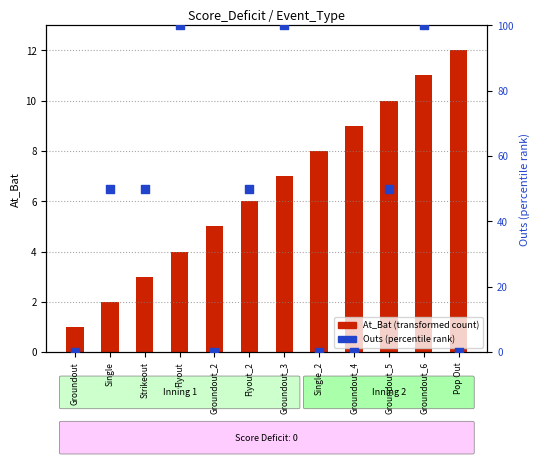

Is the value of At_Bat (transformed count) at Strikeout greater than the value of Outs (percentile rank) at Single_2?

Yes